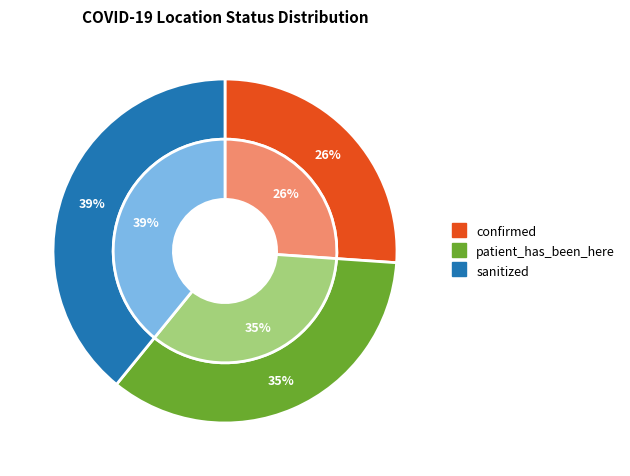

Which slice is the smallest?

confirmed